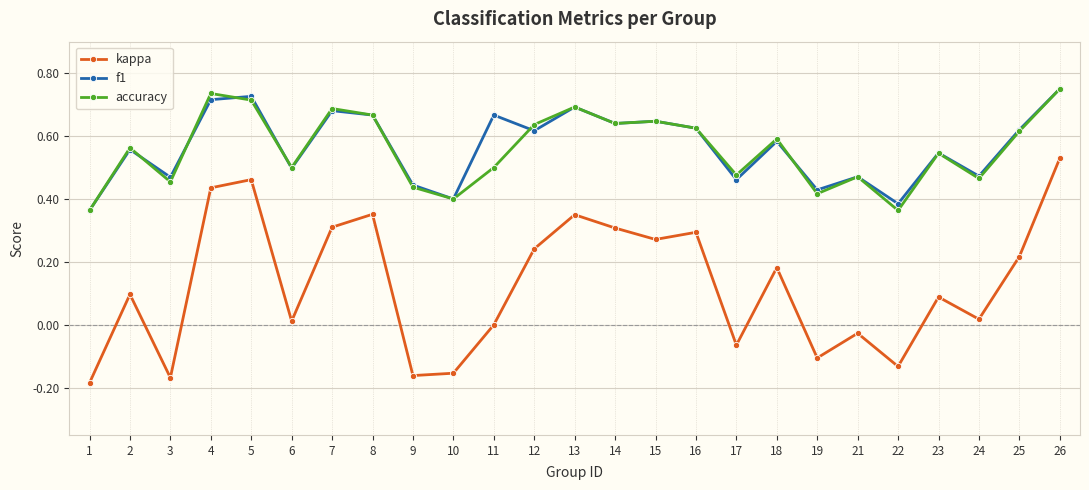

What is the average value of the kappa series?

0.1